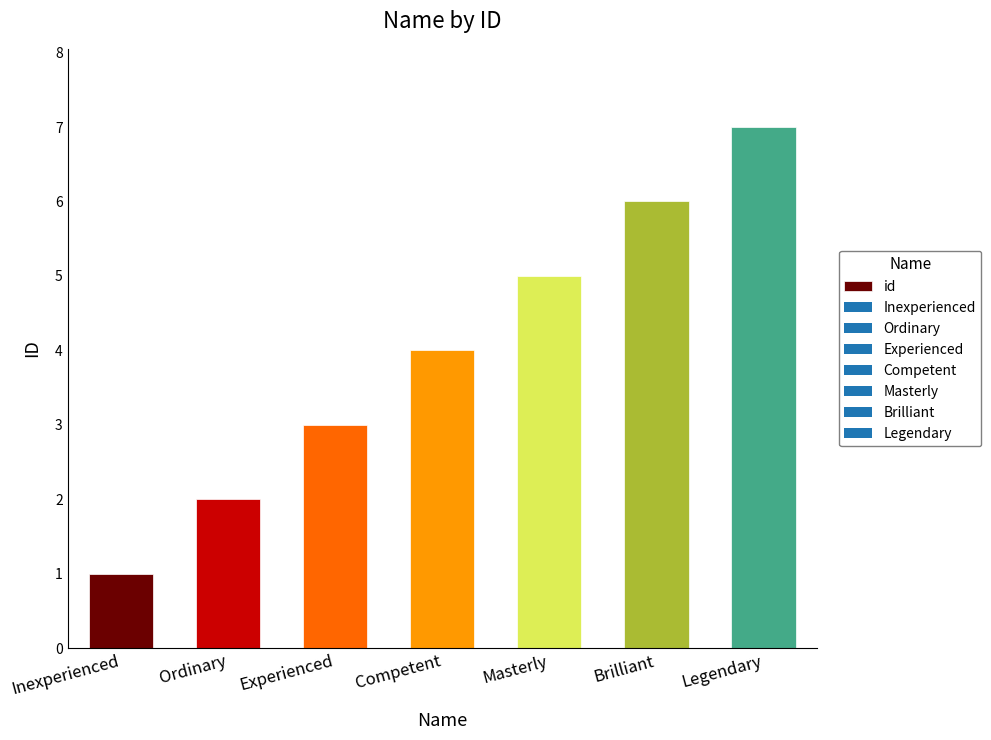

What is the sum of the values at Brilliant and Inexperienced?

7